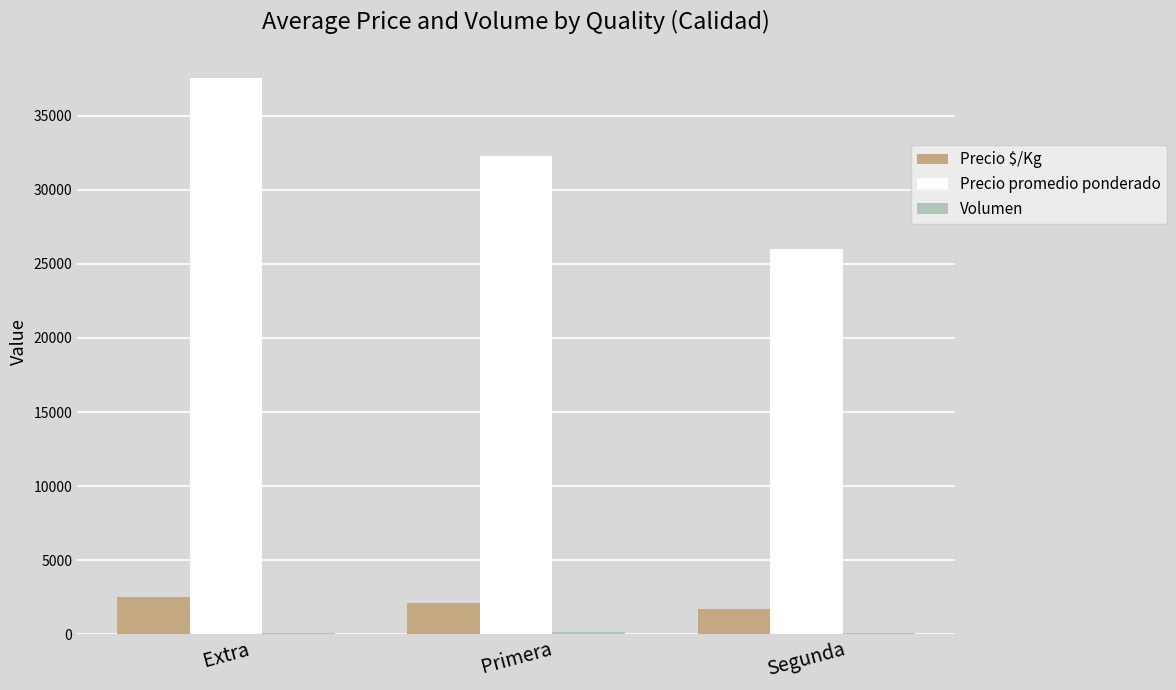

What is the sum of all Precio promedio ponderado values?

95830.5